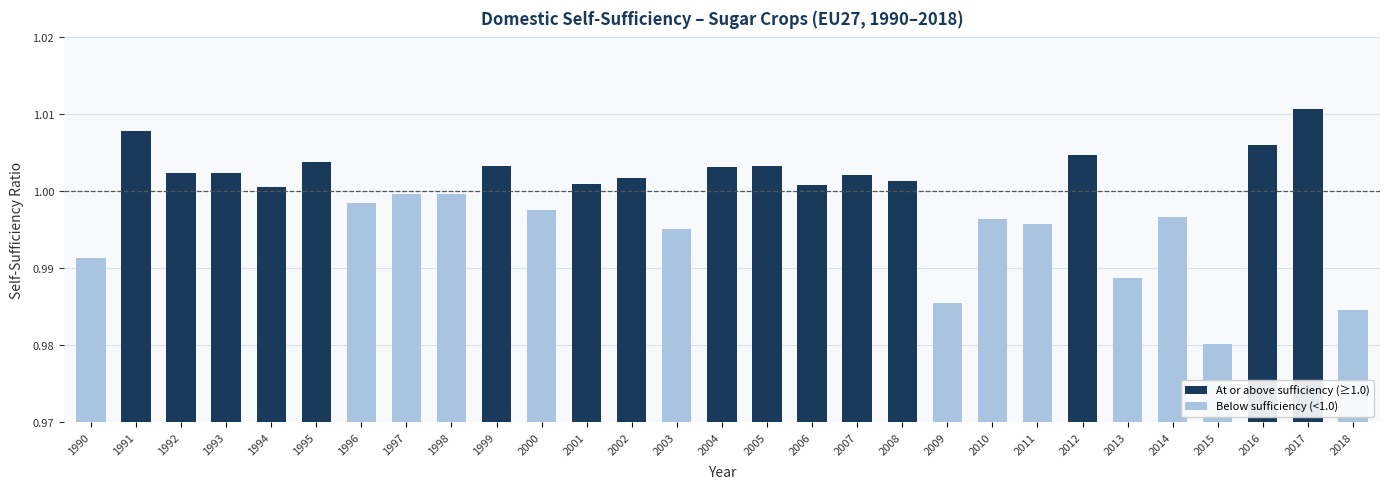

Which category has the lowest value across all series?

2015